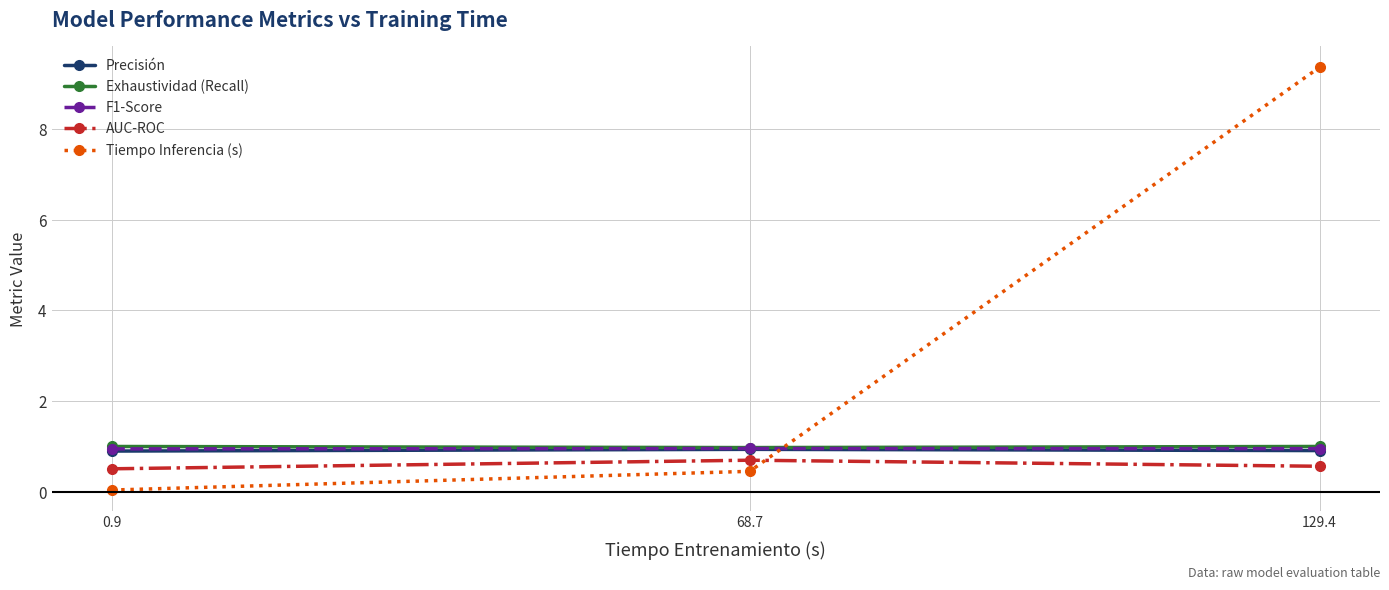

What is the spread (max minus min) of values at 68.7?

0.5